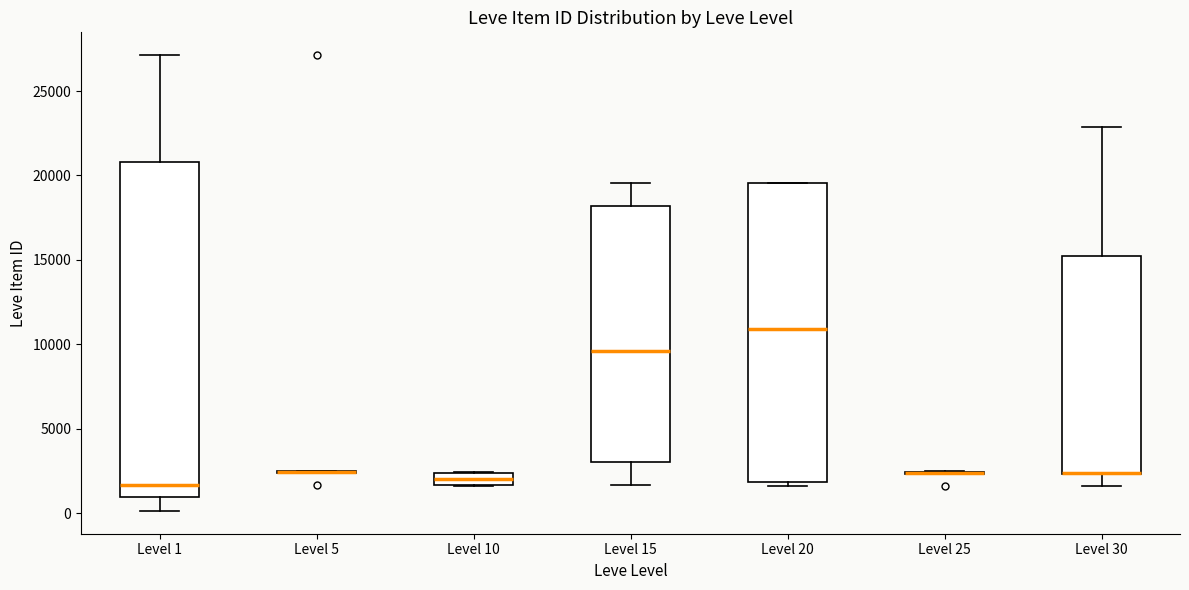

Where does the median line of the box for Level 20 sit on the y-axis? The values are not printed on the chart, so give them approximately, as read against the axis.

11000